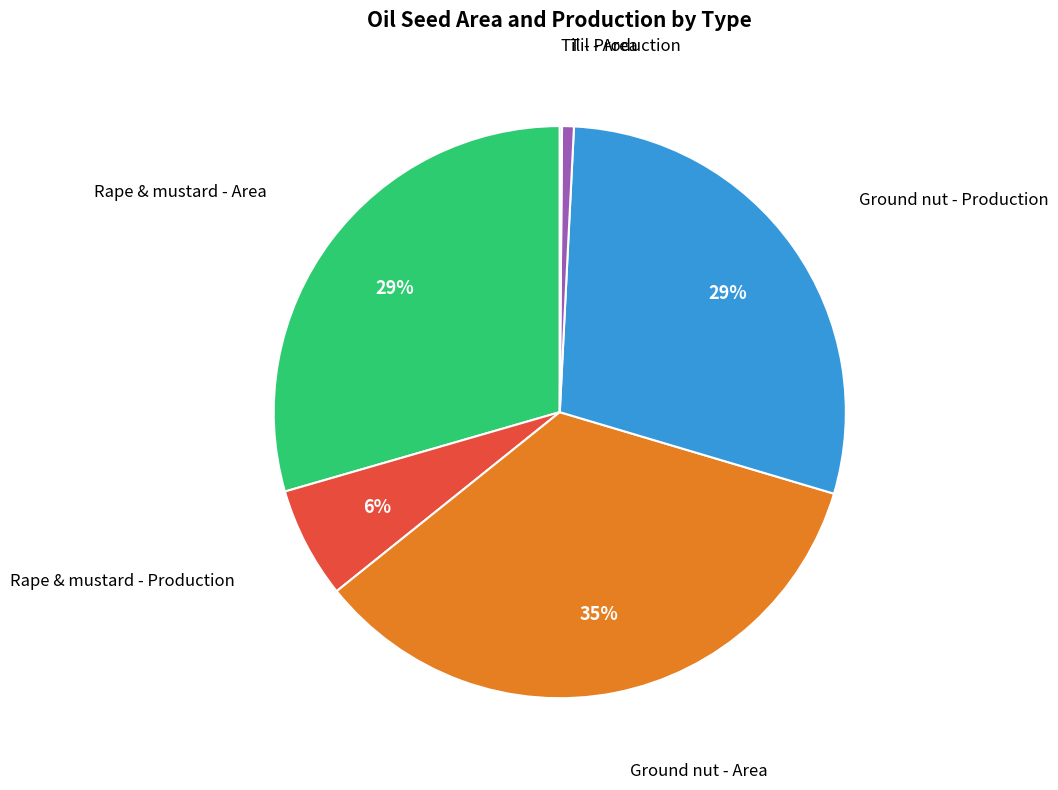

To the nearest percent, what is the average slice percentage?

17%